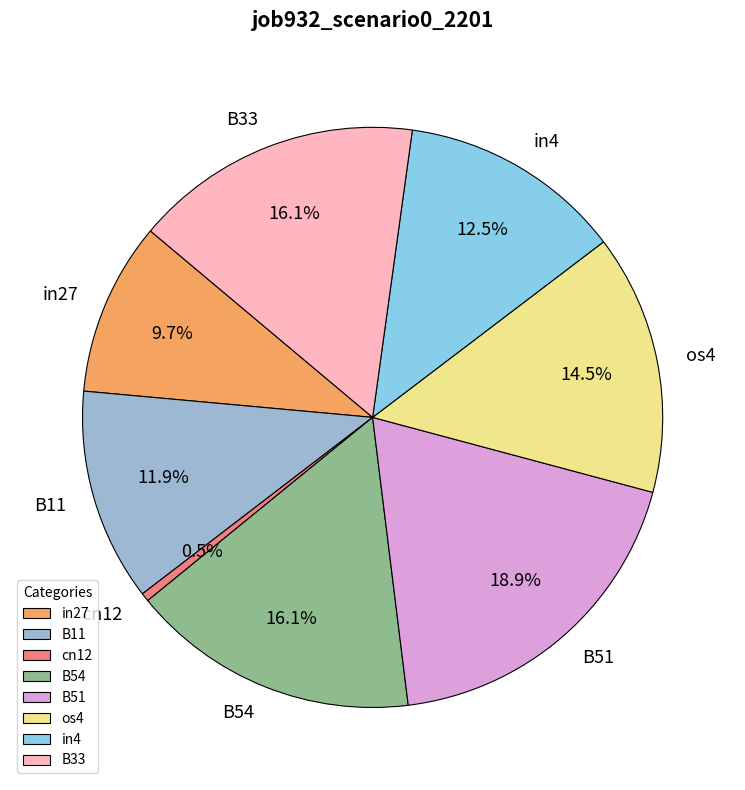

How many segments does this pie chart have?

8